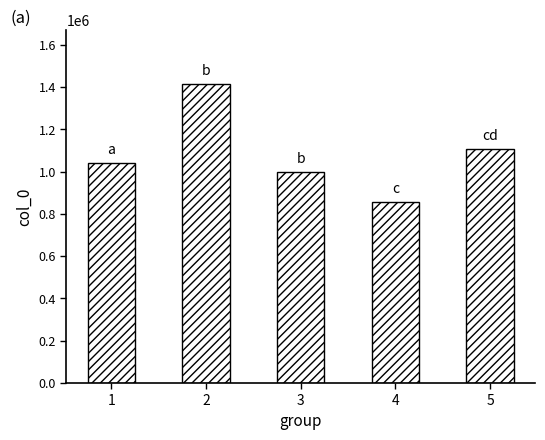

What is the minimum value shown in the chart?

856478